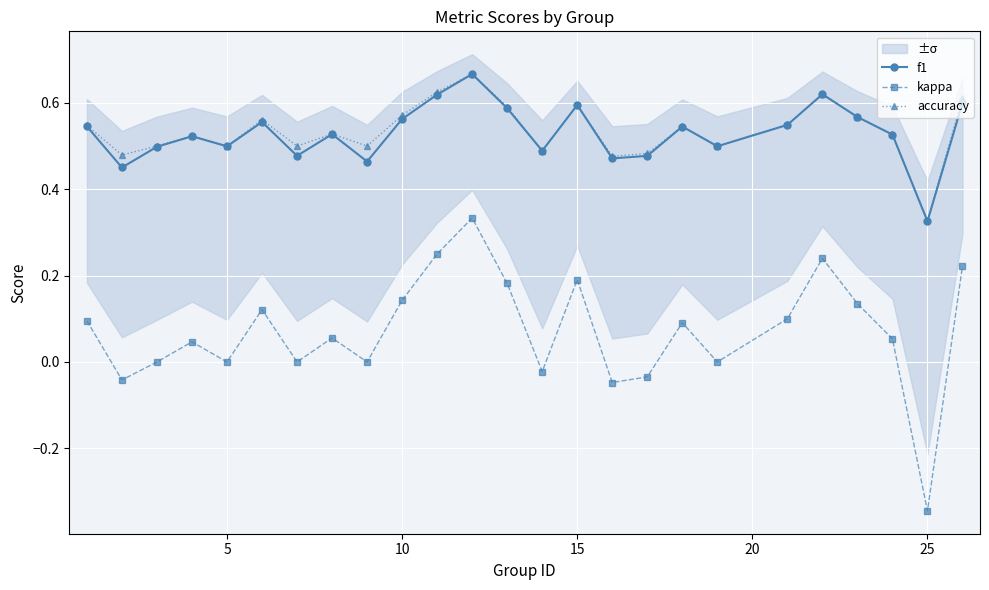

How many interior local peaks does the accuracy series have?

7